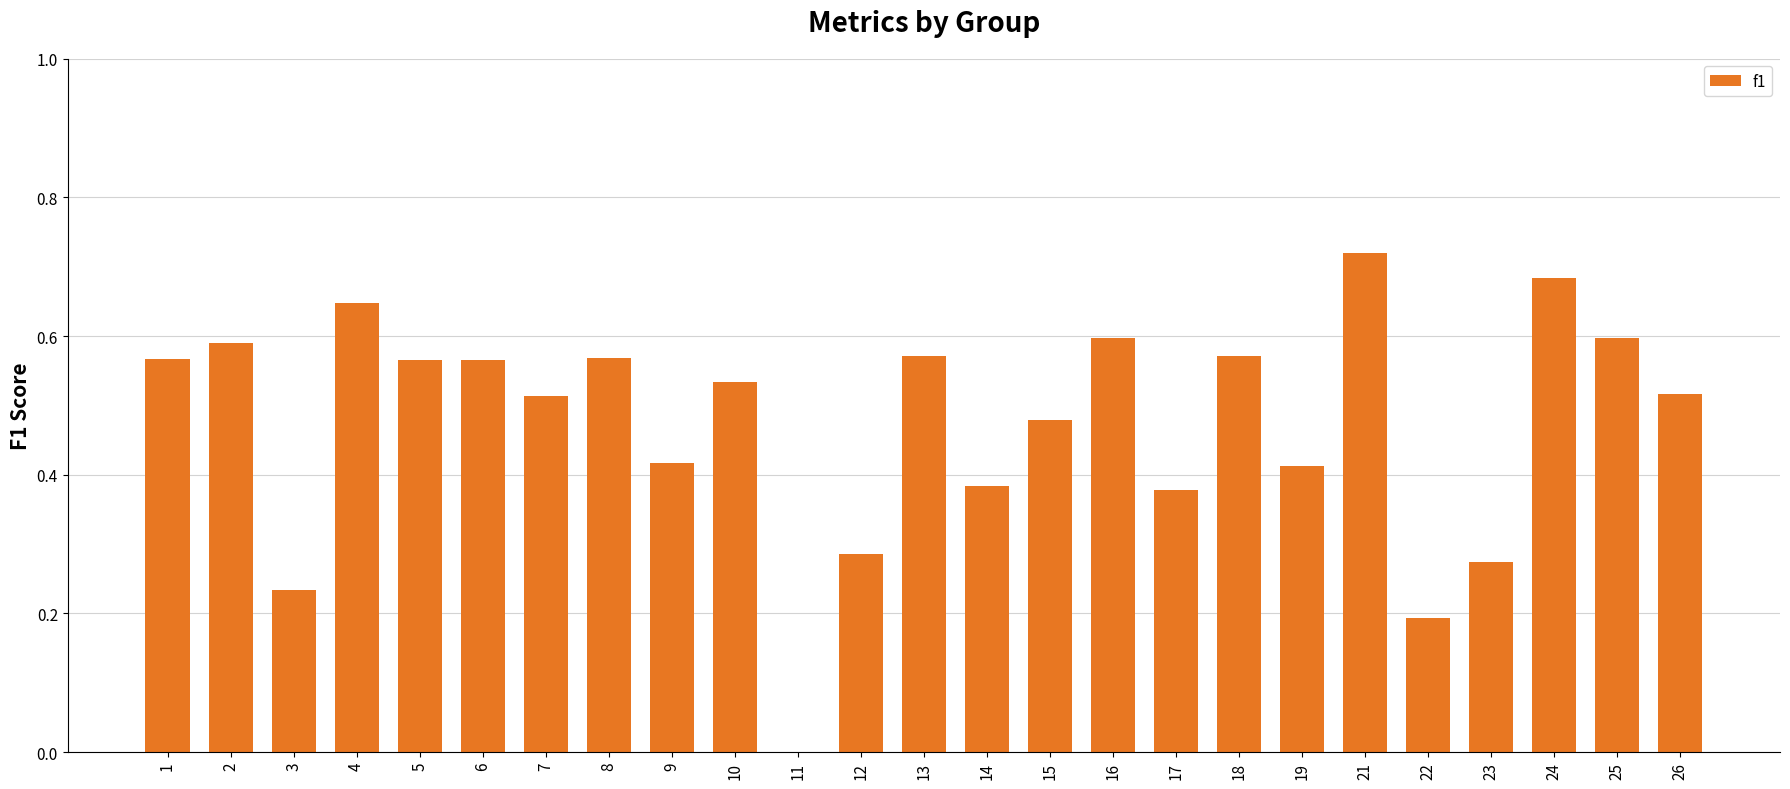

What is the sum of all values?

11.9